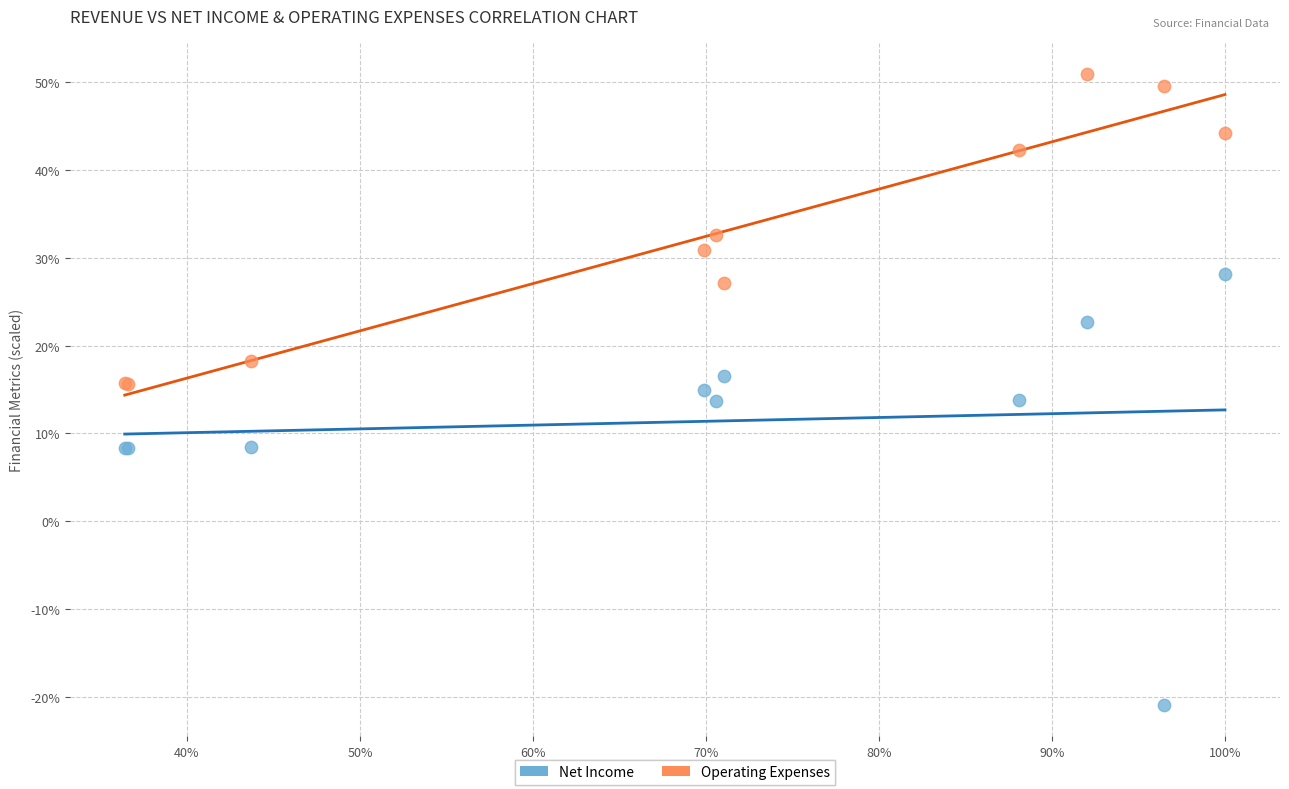

Which series contains the highest Y value?

Operating Expenses